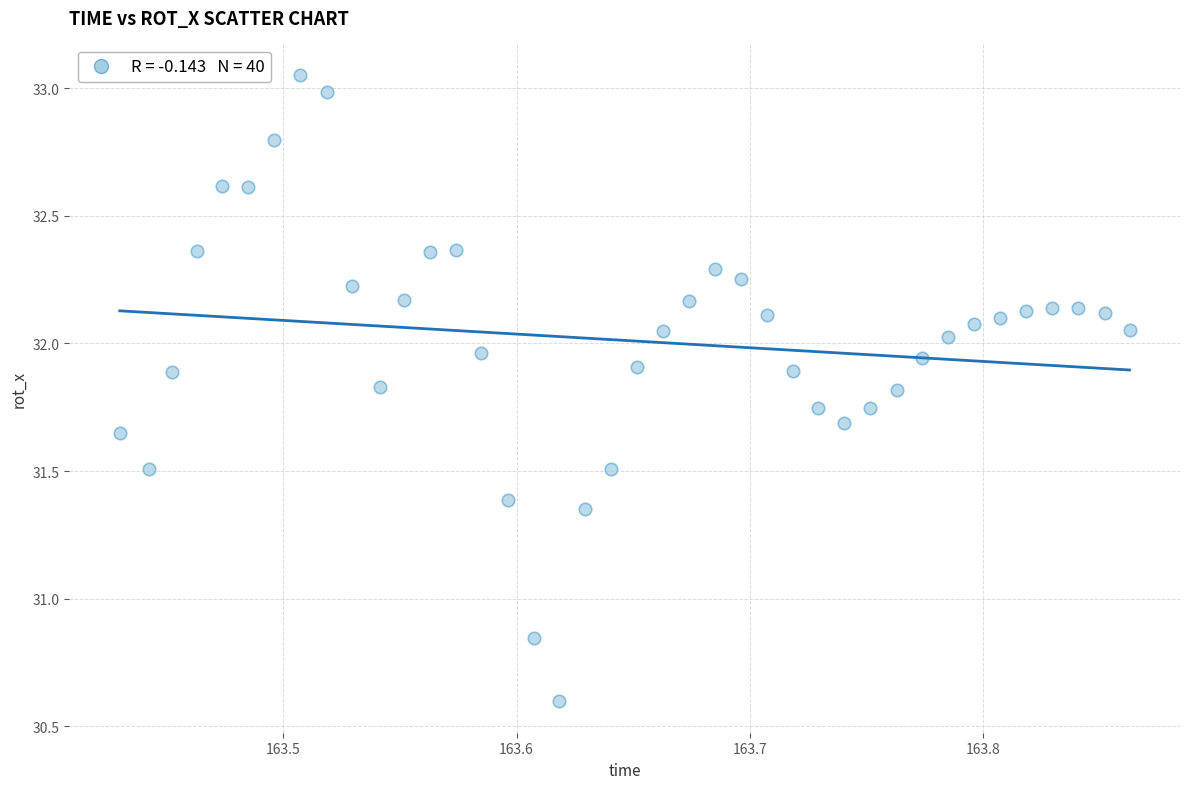

What is the range of X values (max minus min)?

0.4